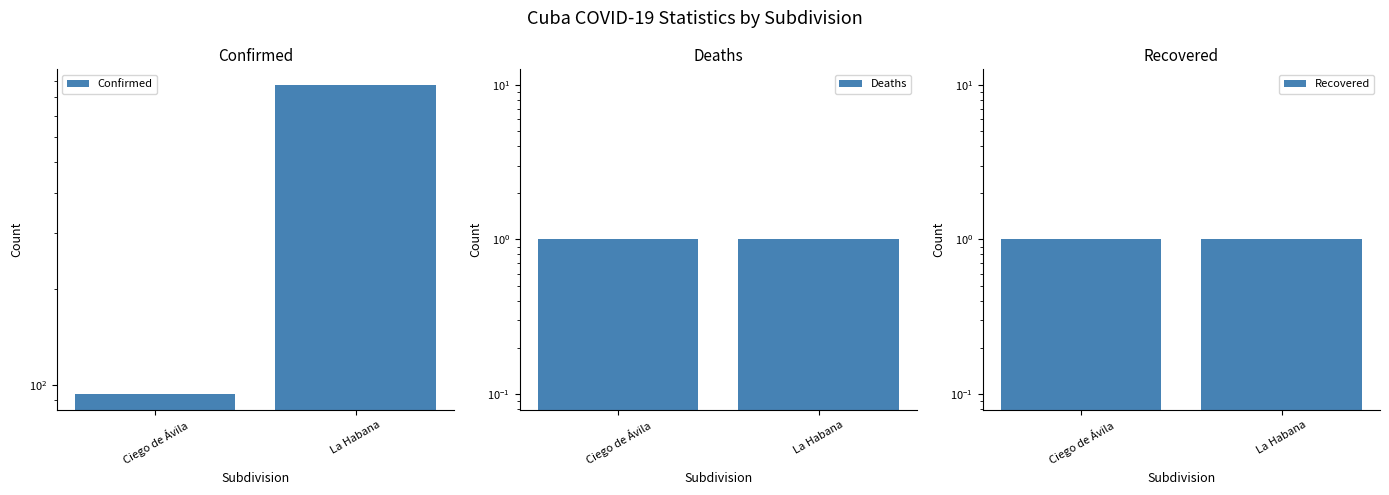

What is the average value of the Deaths series?

1